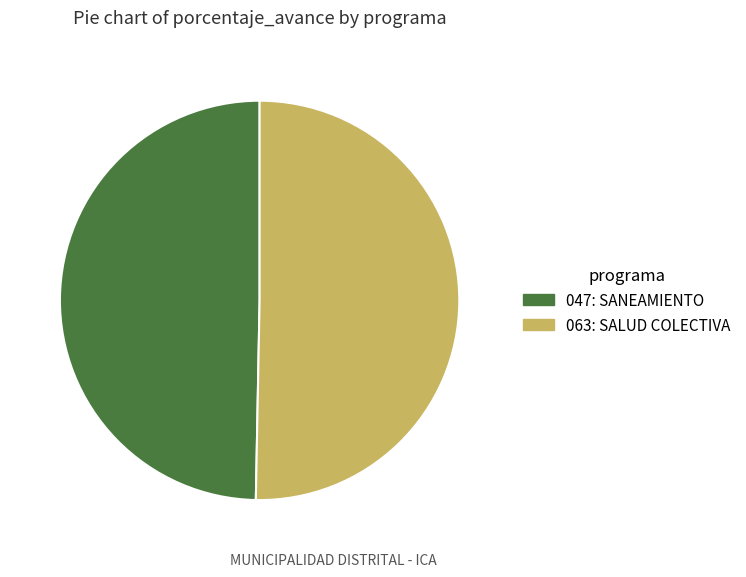

How many segments does this pie chart have?

2